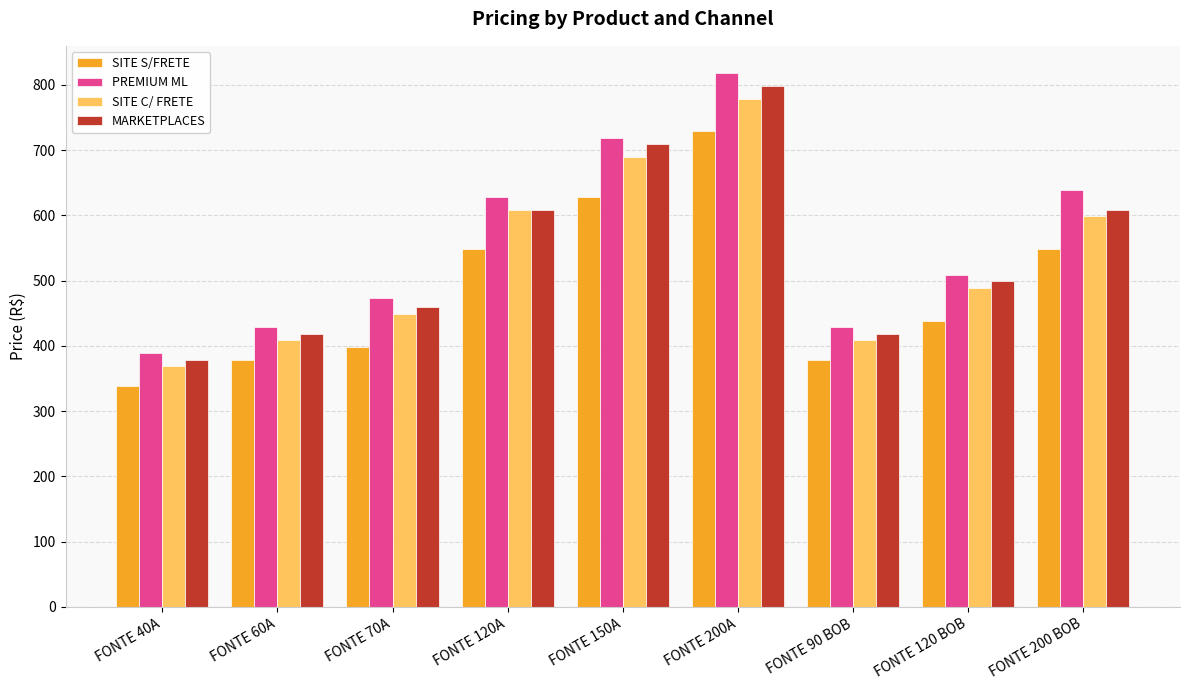

Which series changed the most between FONTE 120 BOB and FONTE 200 BOB?

PREMIUM ML